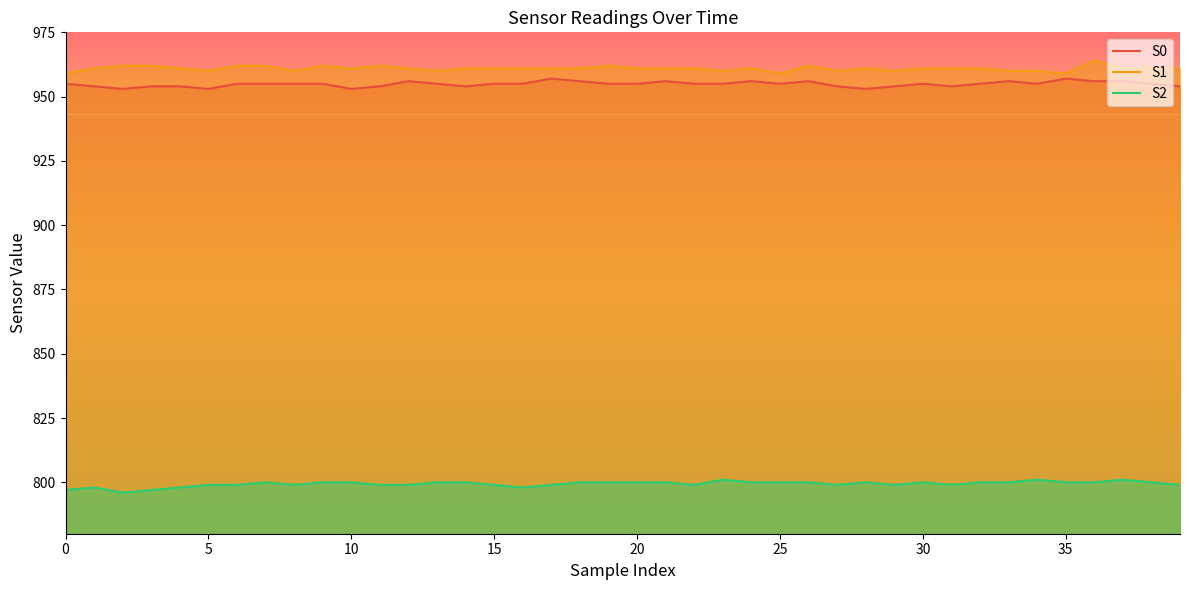

How many interior local peaks does the S1 series have?

7